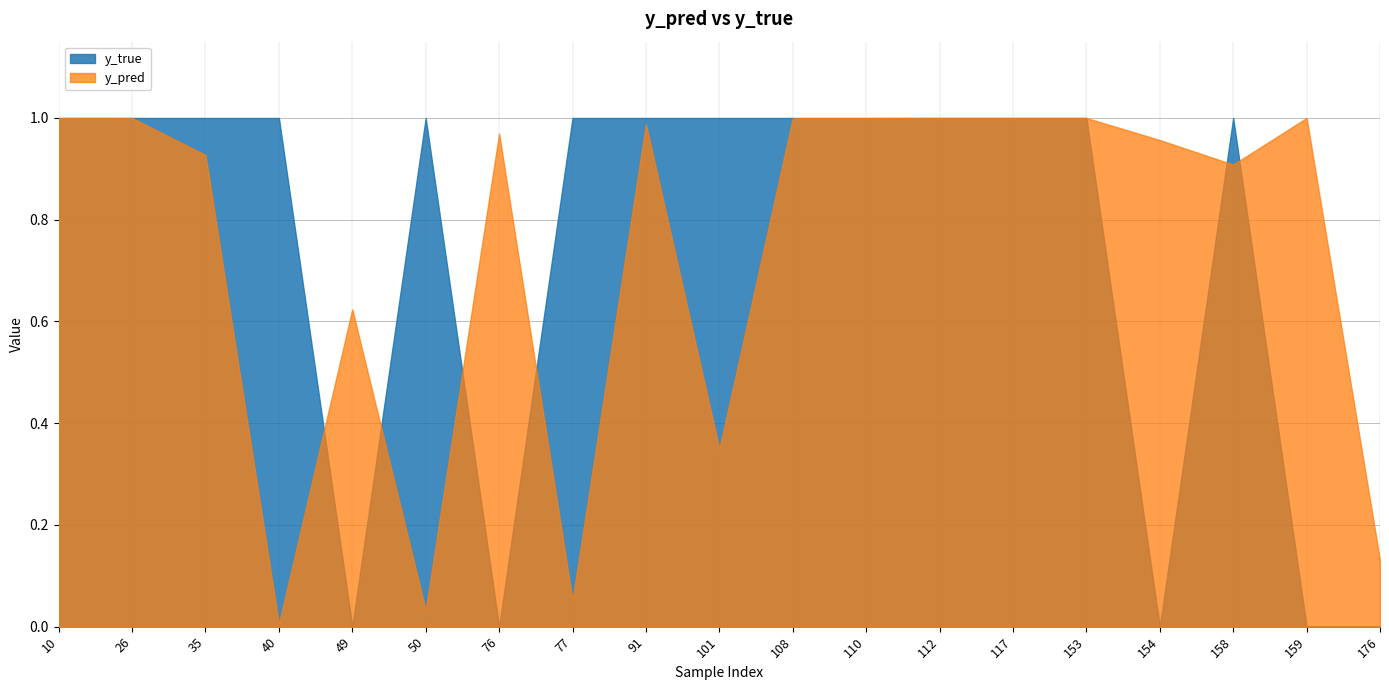

Is it true that y_pred equals 1.6 at 153?

False